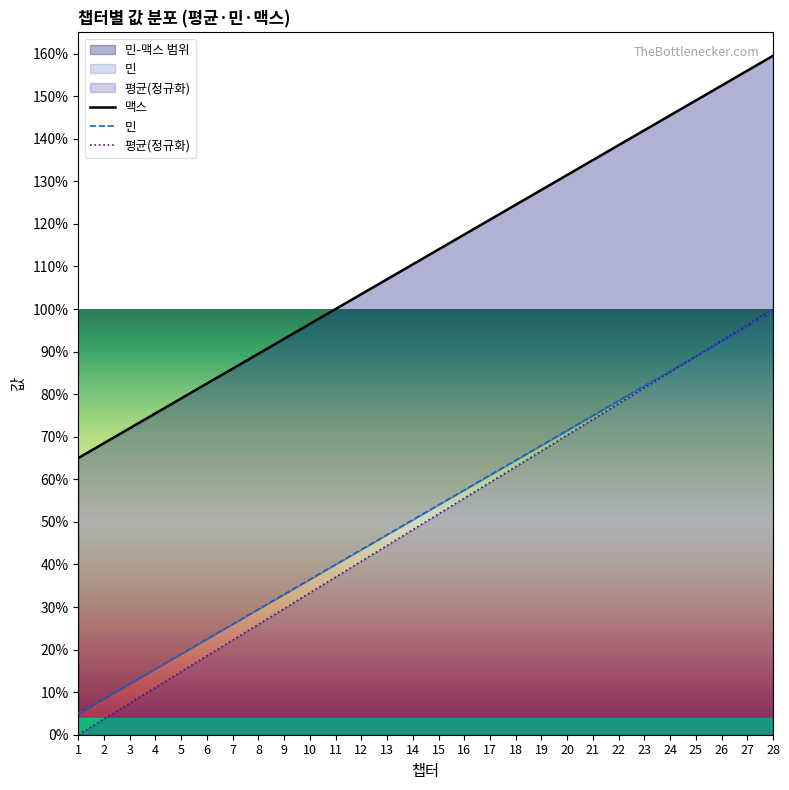

The value of 평균 at 10 is 1.0. True or false?

True